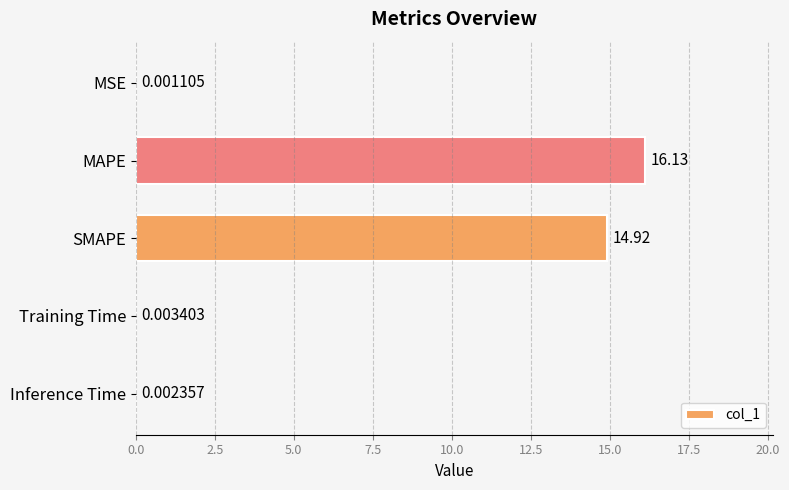

What is the change in value from SMAPE to Inference Time?

-14.9